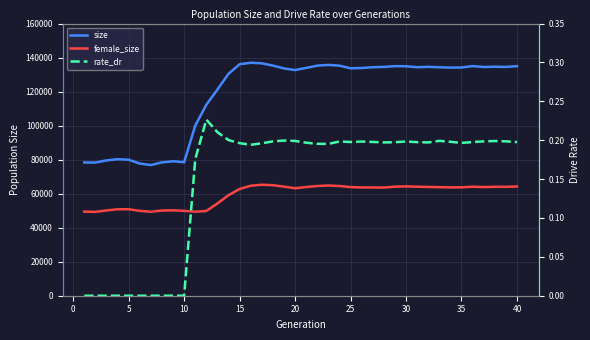

Rank the series by their average value, from lowest to highest.

rate_dr, female_size, size